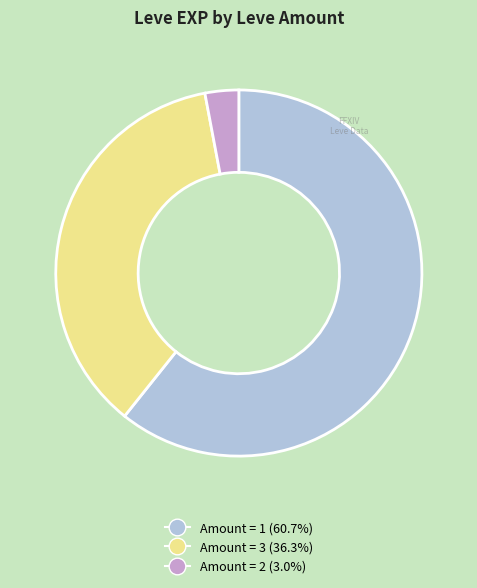

Does any single category account for the majority?

Yes